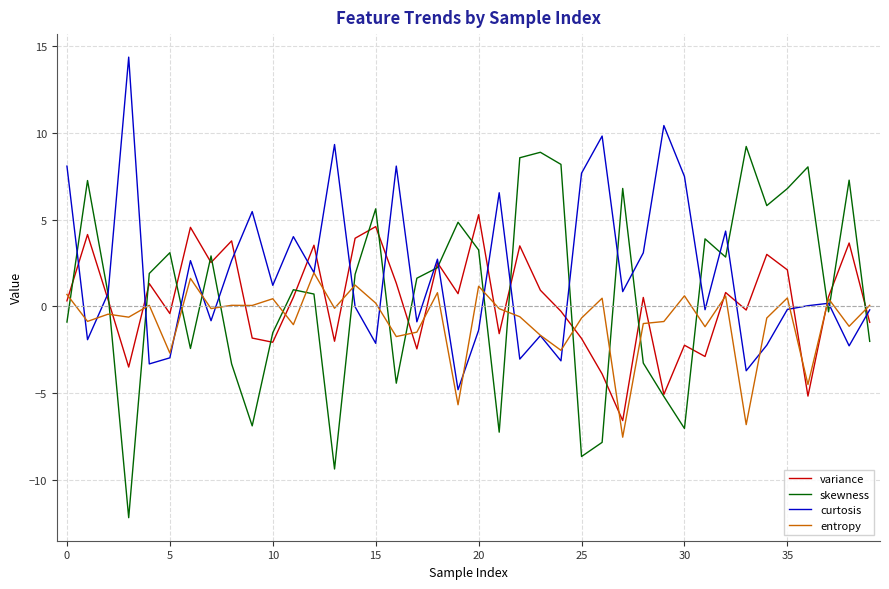

What are all the series names shown in the legend?

variance, skewness, curtosis, entropy